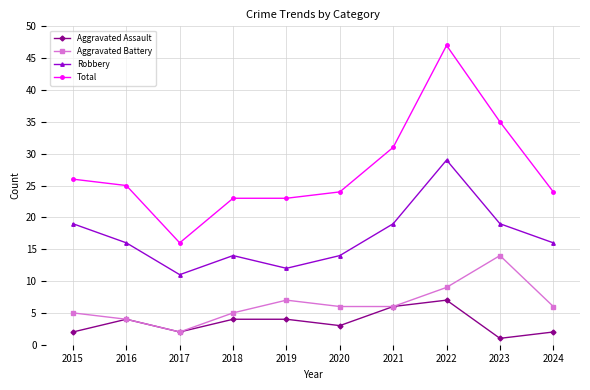

True or false: Total and Aggravated Battery intersect in this chart.

False